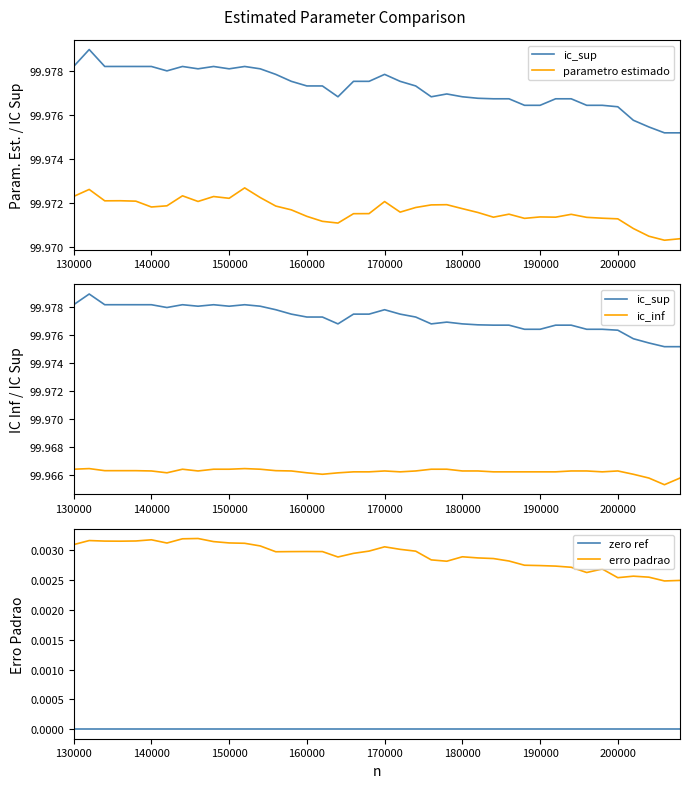

True or false: zero ref and erro padrao cross at least once.

False